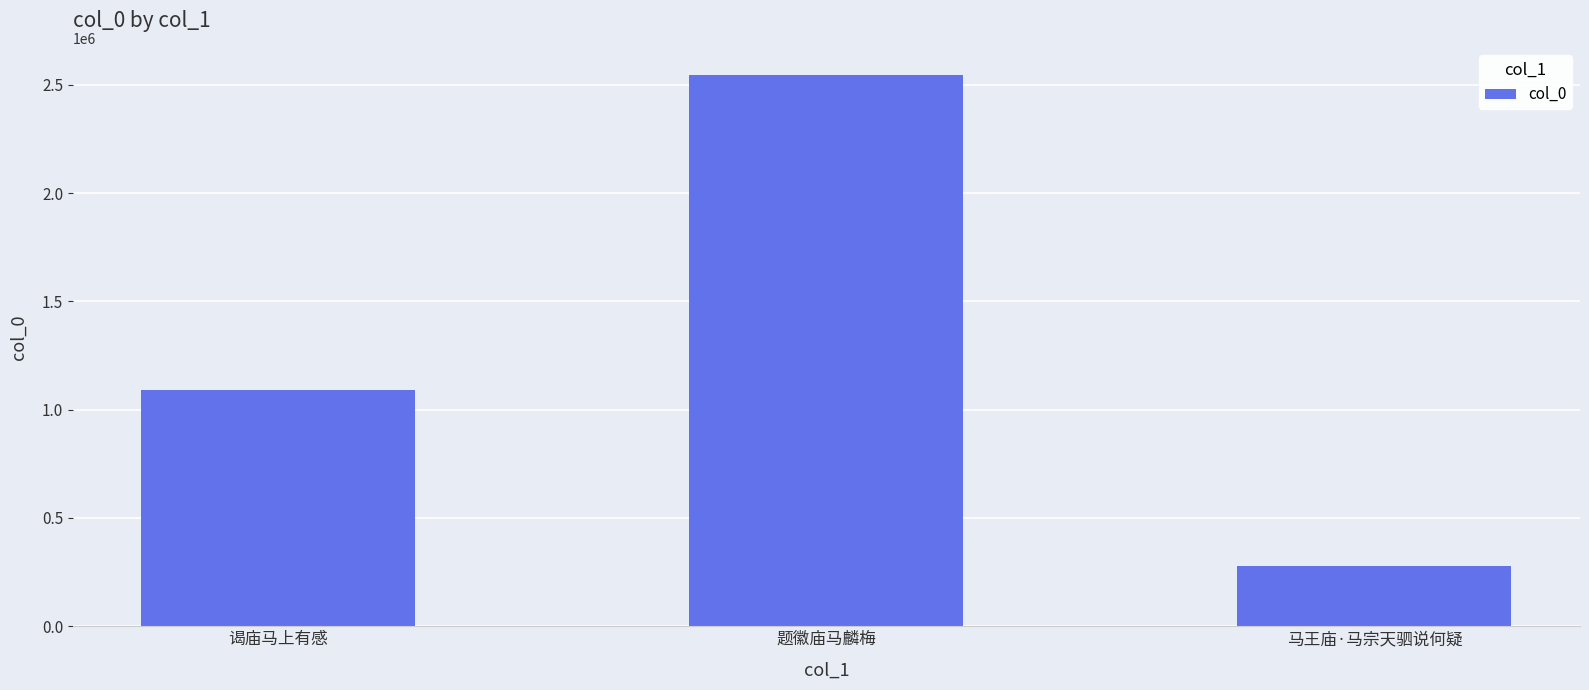

What is the difference between the maximum and minimum values?

2265761